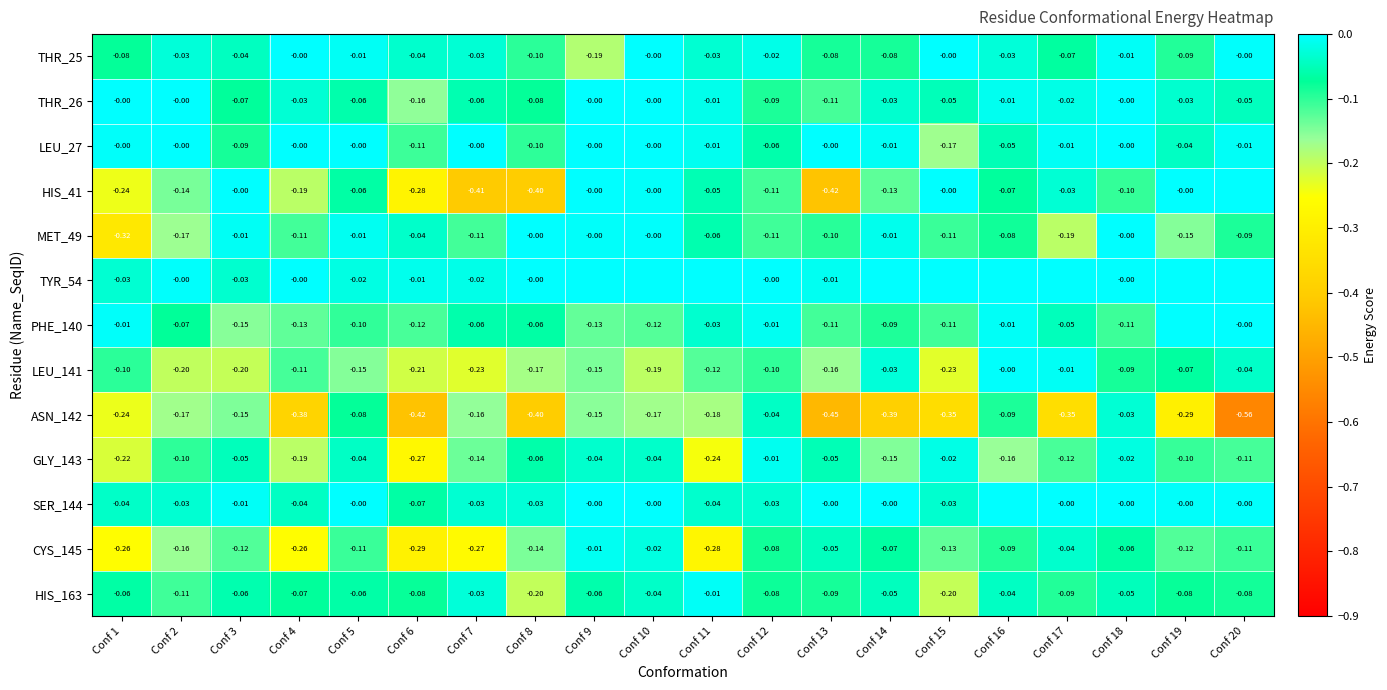

Is the value of PHE_140 at Conf 17 greater than the value of THR_25 at Conf 17?

Yes